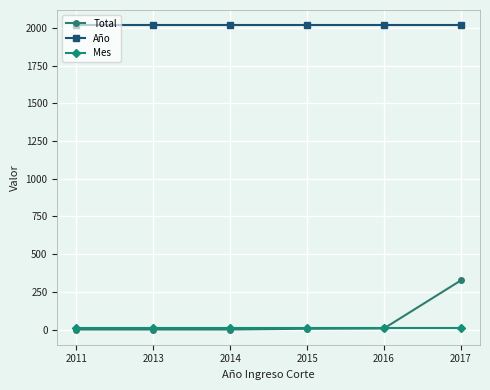

Is it true that Total equals 1 at 2013?

True